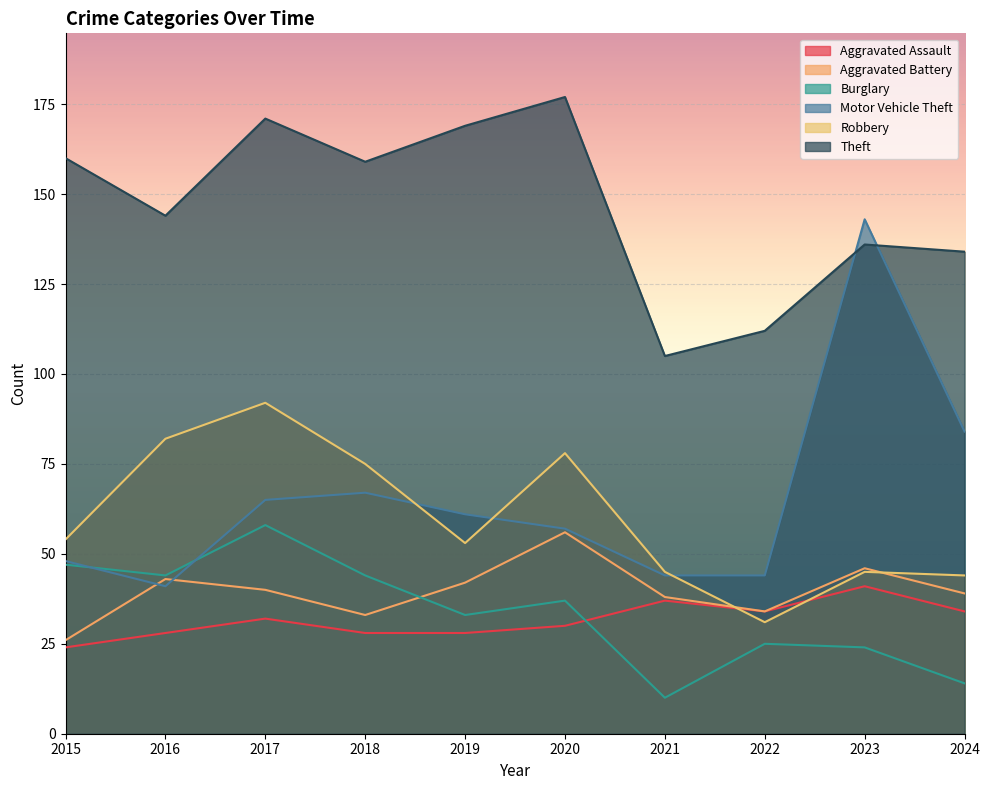

Which category has the highest value in the Burglary series?

2017